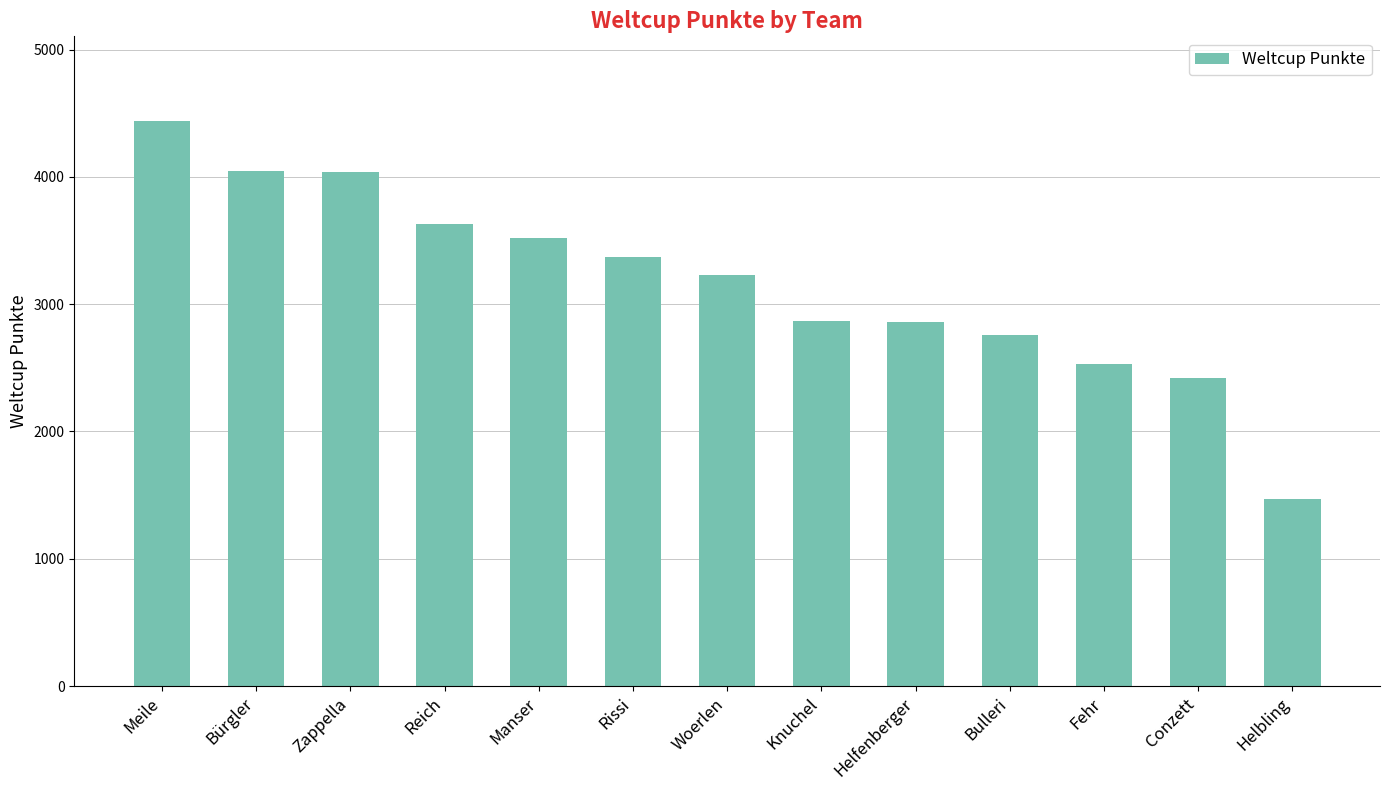

At which label does the data first exceed 3228?

Meile